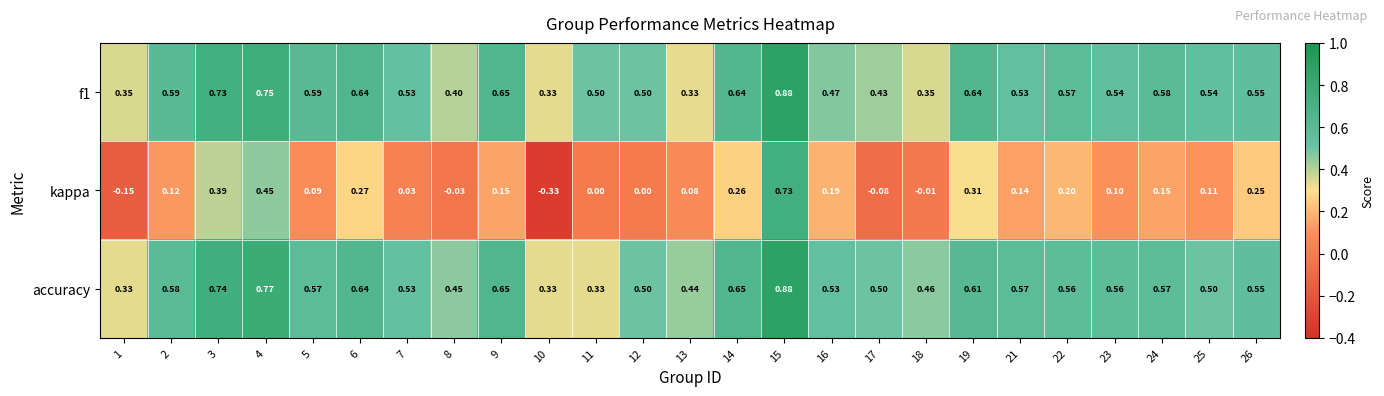

Between 16 and 19, which series saw the biggest shift?

f1